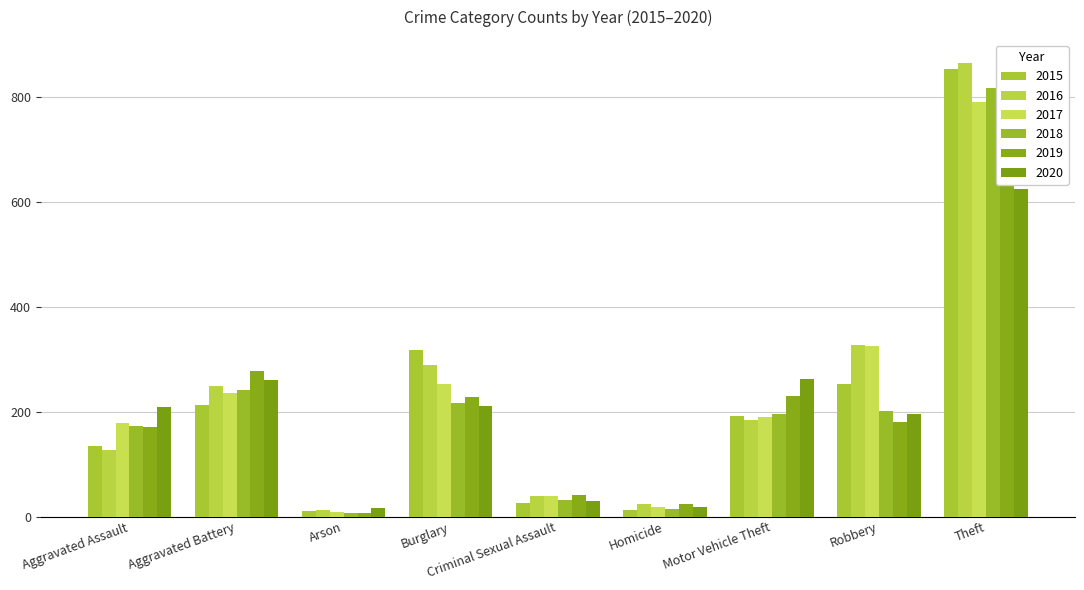

What is the difference between the maximum and second lowest values in the 2017 series?

770